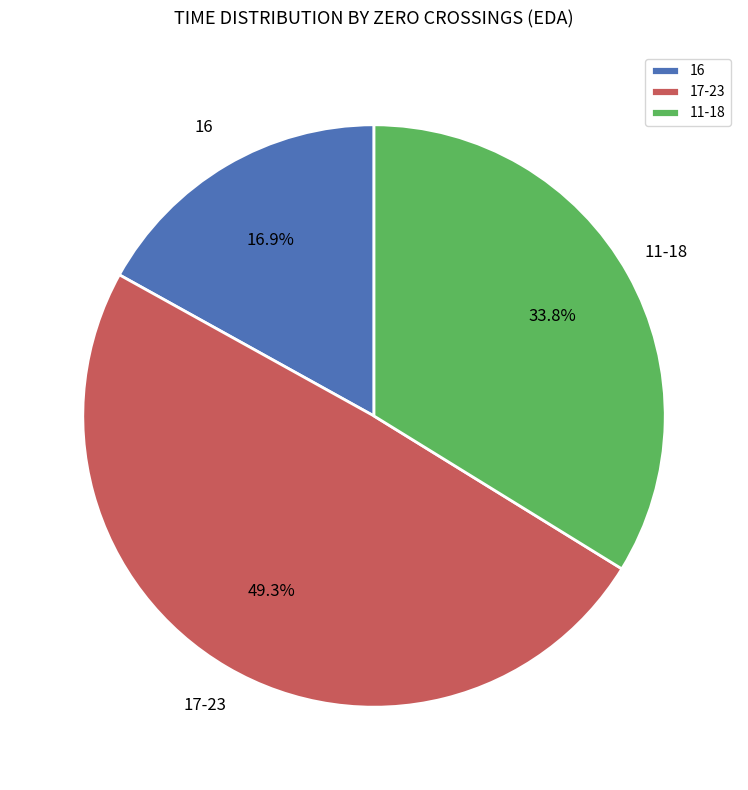

Approximately how many times larger is the value at 16 compared to 11-18?

0.5